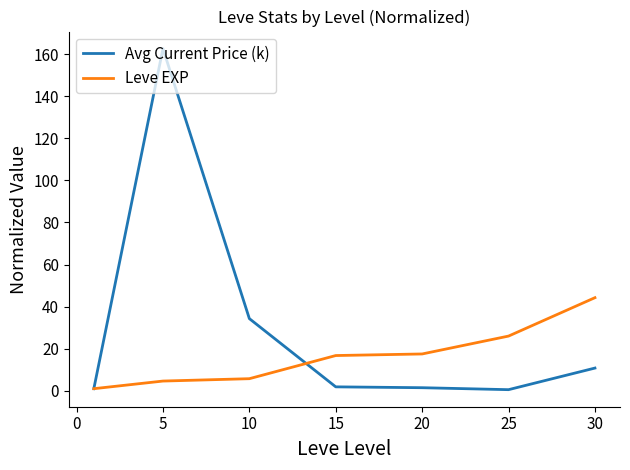

List the series in order of their overall mean, lowest first.

Leve EXP, Avg Current Price (k)